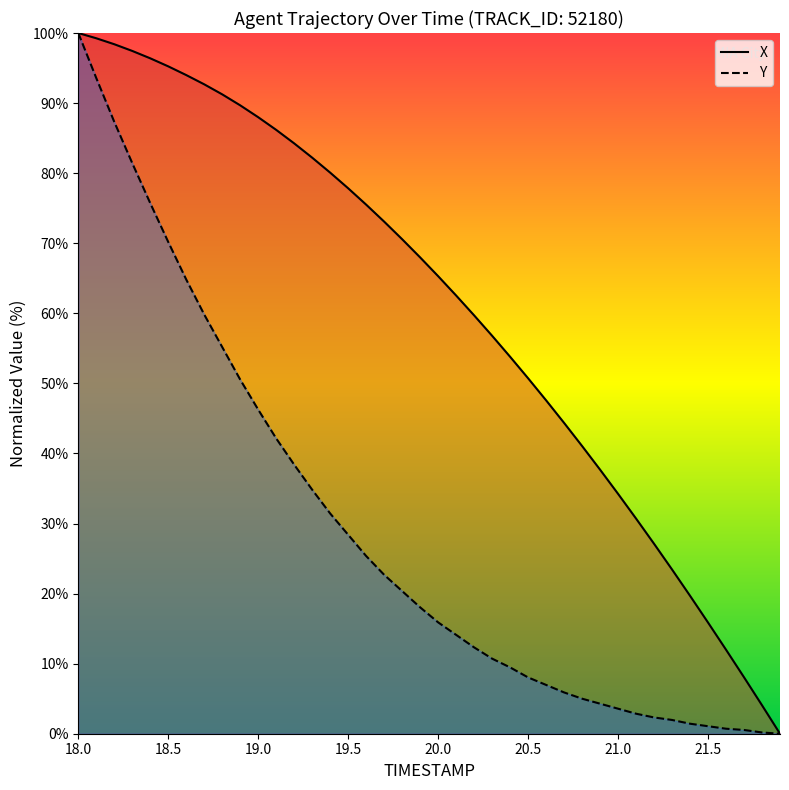

How many data points in Y are above 18?

20